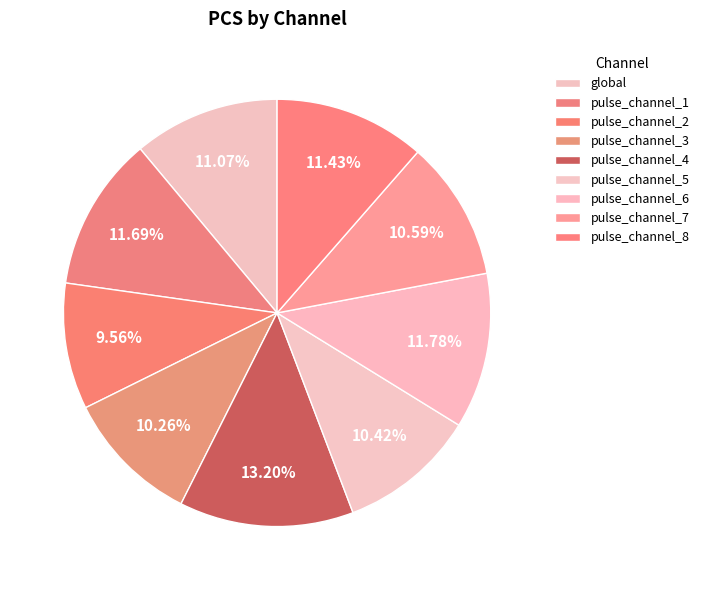

What is the largest slice in the pie chart?

pulse_channel_4